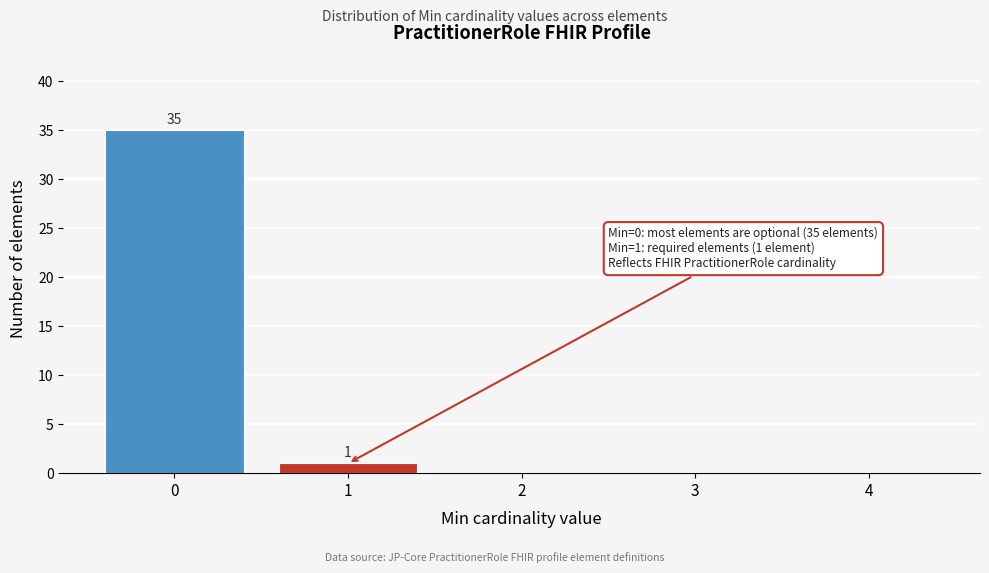

Which range on the x-axis has the tallest bar?

-0.5 to 0.5